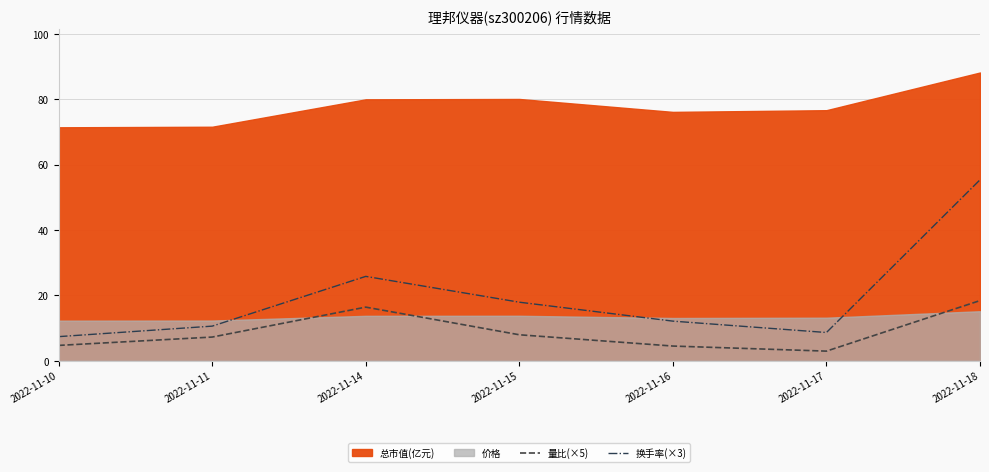

What is the sum of all 换手率(×3) values?

137.8